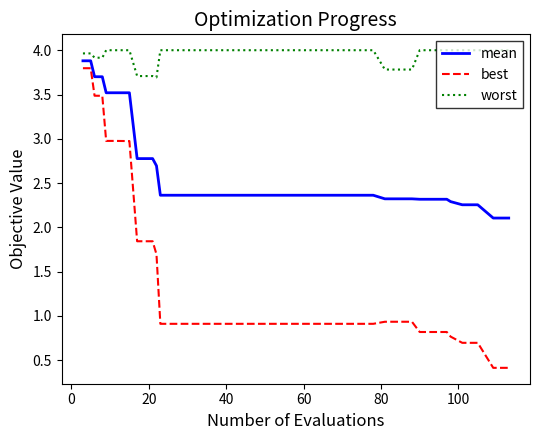

Rank the series by their average value, from lowest to highest.

best, mean, worst